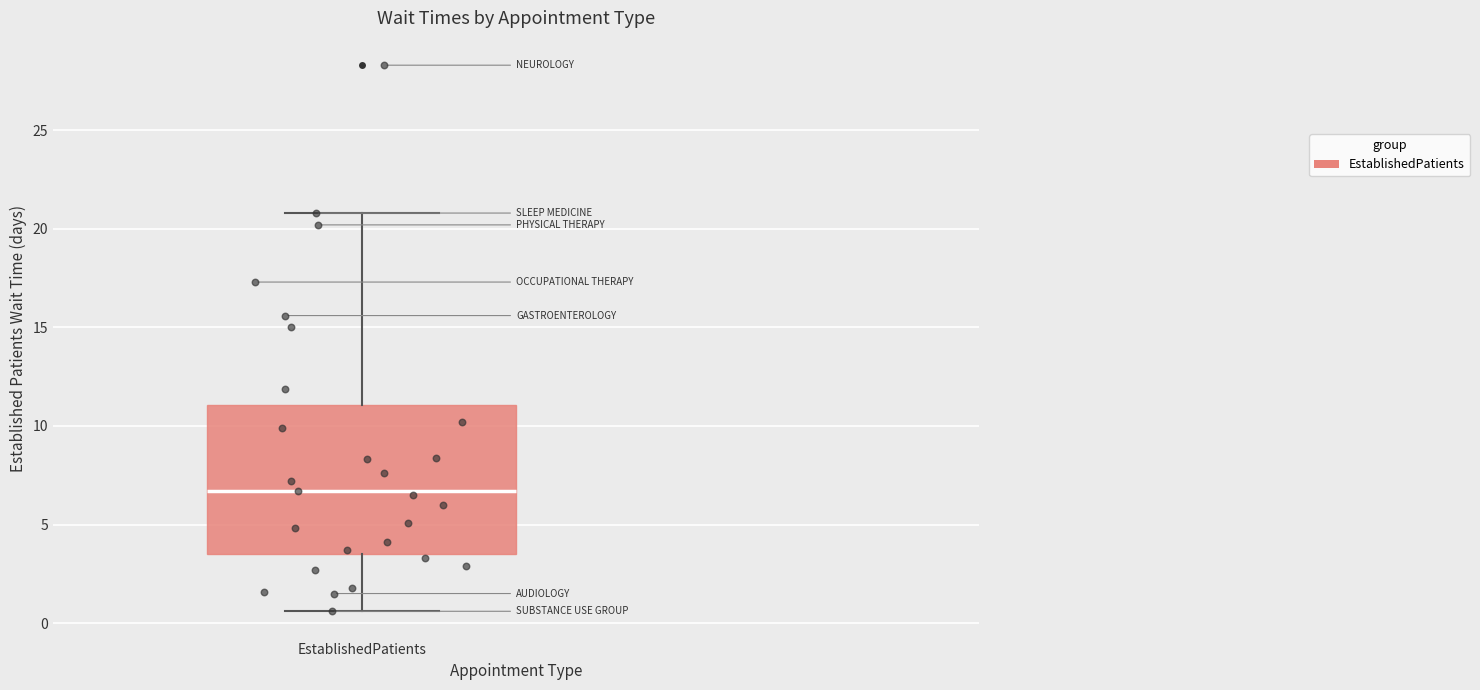

Where does the lower whisker of the box for EstablishedPatients end on the y-axis? The values are not printed on the chart, so give them approximately, as read against the axis.

0.5